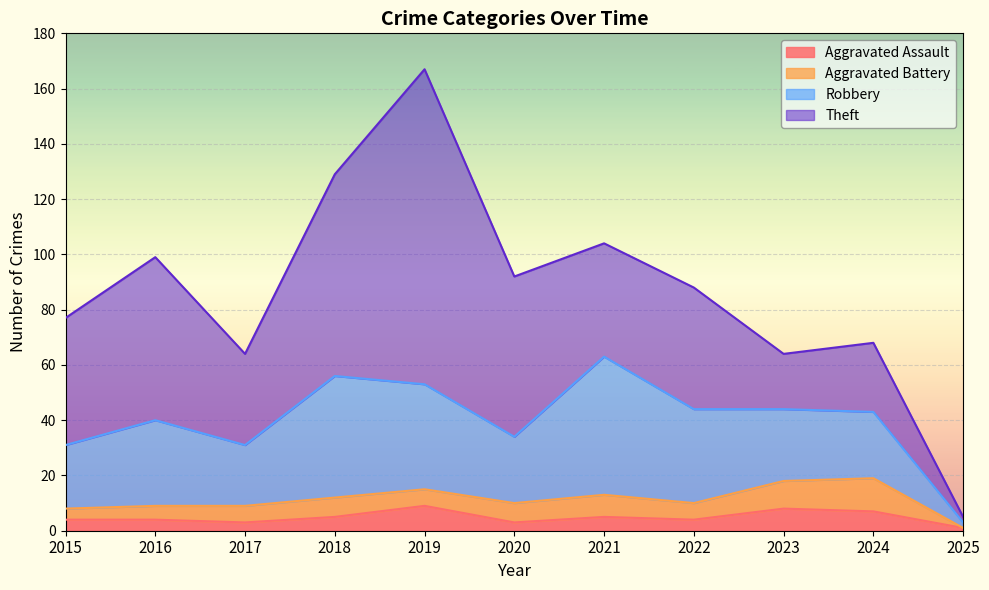

What is the highest value of the Aggravated Assault series?

9